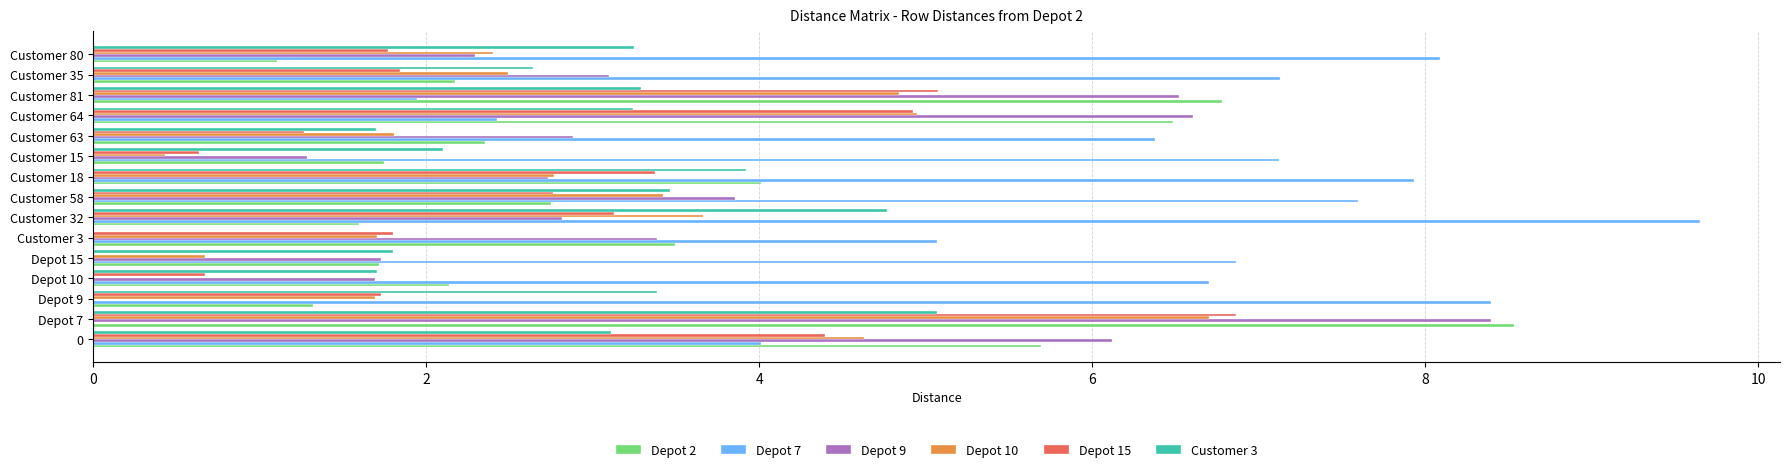

Is the value of Depot 7 at Customer 80 greater than the value of Customer 3 at Customer 32?

Yes